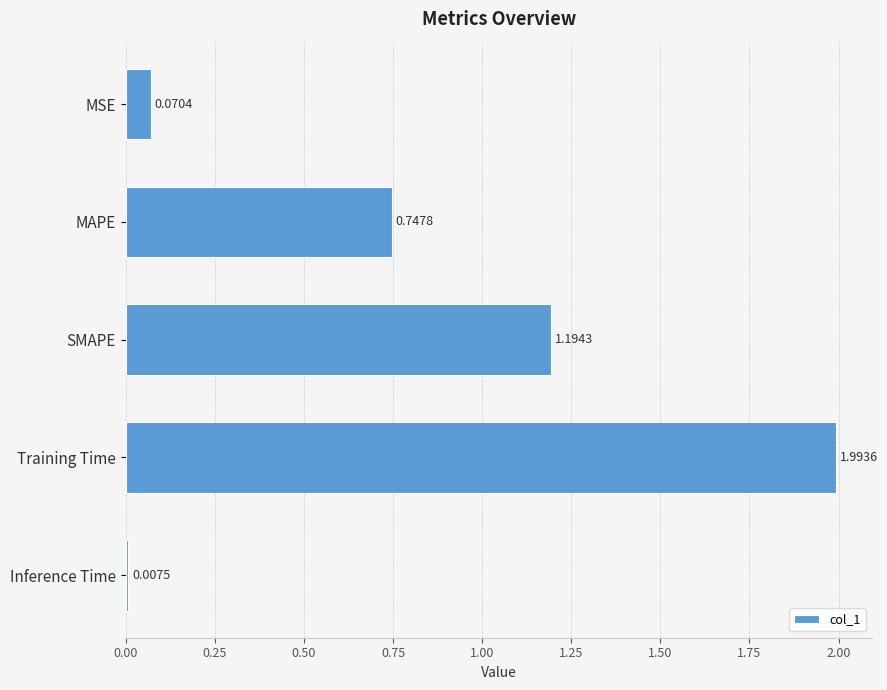

Rank the categories by value from lowest to highest.

Inference Time, MSE, MAPE, SMAPE, Training Time